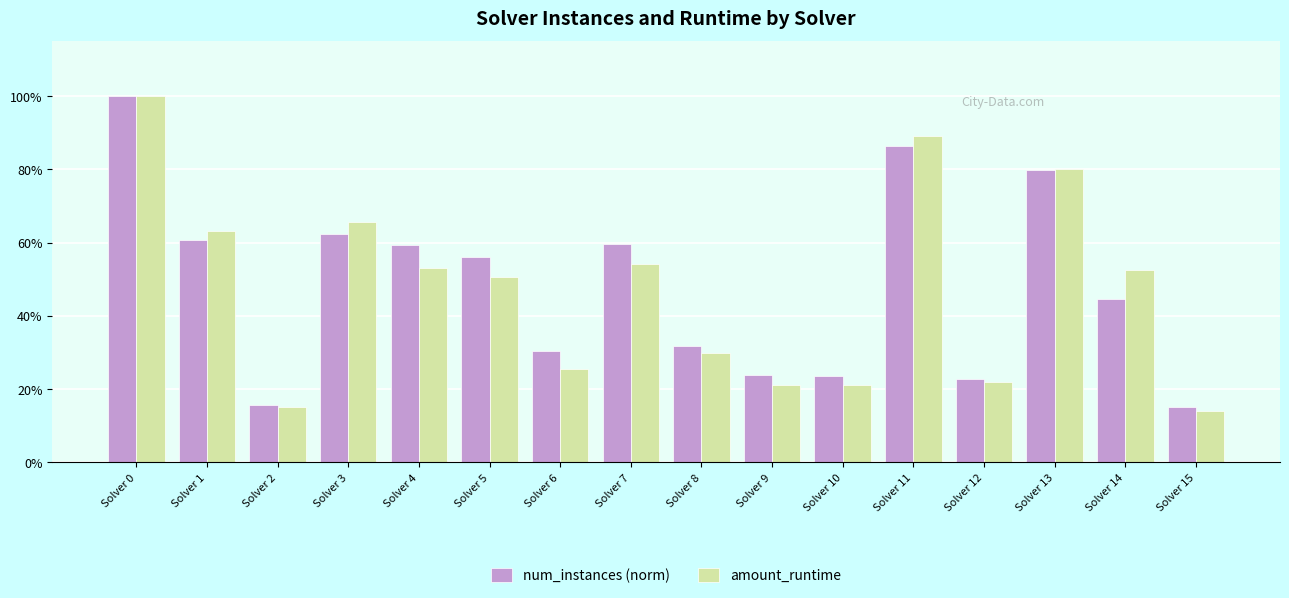

Rank the series by their average value, from lowest to highest.

amount_runtime, num_instances (norm)